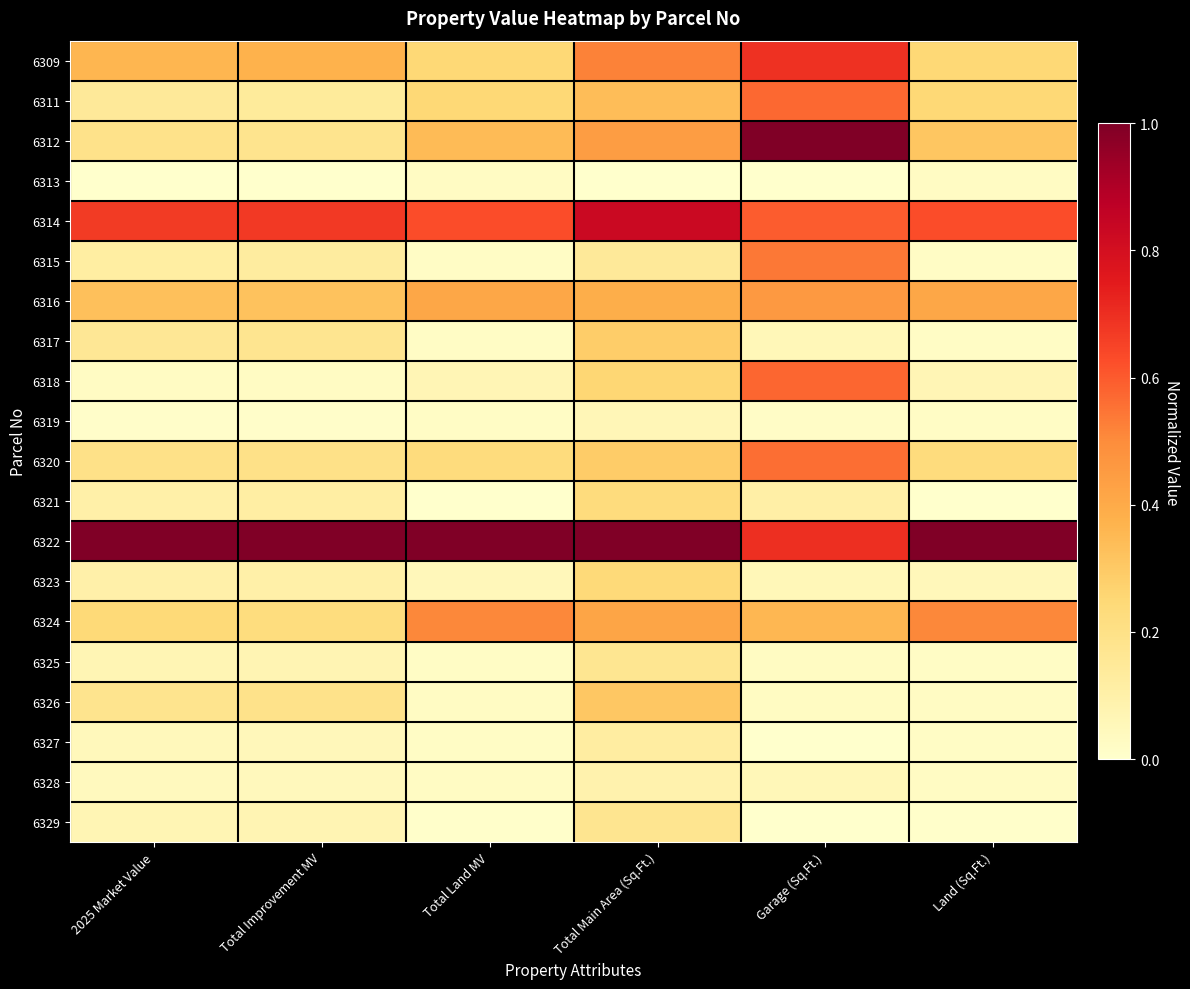

Reading right to left, what are all the values shown in this chart?

6309: Land (Sq.Ft.)=0.2	Garage (Sq.Ft.)=0.7	Total Main Area (Sq.Ft.)=0.5	Total Land MV=0.2	Total Improvement MV=0.4	2025 Market Value=0.4
6311: Land (Sq.Ft.)=0.2	Garage (Sq.Ft.)=0.6	Total Main Area (Sq.Ft.)=0.3	Total Land MV=0.2	Total Improvement MV=0.1	2025 Market Value=0.1
6312: Land (Sq.Ft.)=0.3	Garage (Sq.Ft.)=1.0	Total Main Area (Sq.Ft.)=0.4	Total Land MV=0.3	Total Improvement MV=0.2	2025 Market Value=0.2
6313: Land (Sq.Ft.)=0.0	Garage (Sq.Ft.)=0.0	Total Main Area (Sq.Ft.)=0.0	Total Land MV=0.0	Total Improvement MV=0.0	2025 Market Value=0.0
6314: Land (Sq.Ft.)=0.6	Garage (Sq.Ft.)=0.6	Total Main Area (Sq.Ft.)=0.8	Total Land MV=0.6	Total Improvement MV=0.7	2025 Market Value=0.7
6315: Land (Sq.Ft.)=0.0	Garage (Sq.Ft.)=0.5	Total Main Area (Sq.Ft.)=0.1	Total Land MV=0.0	Total Improvement MV=0.1	2025 Market Value=0.1
6316: Land (Sq.Ft.)=0.4	Garage (Sq.Ft.)=0.5	Total Main Area (Sq.Ft.)=0.4	Total Land MV=0.4	Total Improvement MV=0.3	2025 Market Value=0.3
6317: Land (Sq.Ft.)=0.0	Garage (Sq.Ft.)=0.1	Total Main Area (Sq.Ft.)=0.3	Total Land MV=0.0	Total Improvement MV=0.2	2025 Market Value=0.2
6318: Land (Sq.Ft.)=0.1	Garage (Sq.Ft.)=0.6	Total Main Area (Sq.Ft.)=0.3	Total Land MV=0.1	Total Improvement MV=0.0	2025 Market Value=0.0
6319: Land (Sq.Ft.)=0.0	Garage (Sq.Ft.)=0.0	Total Main Area (Sq.Ft.)=0.1	Total Land MV=0.0	Total Improvement MV=0.0	2025 Market Value=0.0
6320: Land (Sq.Ft.)=0.2	Garage (Sq.Ft.)=0.6	Total Main Area (Sq.Ft.)=0.3	Total Land MV=0.2	Total Improvement MV=0.2	2025 Market Value=0.2
6321: Land (Sq.Ft.)=0.0	Garage (Sq.Ft.)=0.1	Total Main Area (Sq.Ft.)=0.2	Total Land MV=0.0	Total Improvement MV=0.1	2025 Market Value=0.1
6322: Land (Sq.Ft.)=1.0	Garage (Sq.Ft.)=0.7	Total Main Area (Sq.Ft.)=1.0	Total Land MV=1.0	Total Improvement MV=1.0	2025 Market Value=1.0
6323: Land (Sq.Ft.)=0.1	Garage (Sq.Ft.)=0.1	Total Main Area (Sq.Ft.)=0.2	Total Land MV=0.1	Total Improvement MV=0.1	2025 Market Value=0.1
6324: Land (Sq.Ft.)=0.5	Garage (Sq.Ft.)=0.4	Total Main Area (Sq.Ft.)=0.4	Total Land MV=0.5	Total Improvement MV=0.2	2025 Market Value=0.2
6325: Land (Sq.Ft.)=0.0	Garage (Sq.Ft.)=0.0	Total Main Area (Sq.Ft.)=0.2	Total Land MV=0.0	Total Improvement MV=0.1	2025 Market Value=0.1
6326: Land (Sq.Ft.)=0.0	Garage (Sq.Ft.)=0.0	Total Main Area (Sq.Ft.)=0.3	Total Land MV=0.0	Total Improvement MV=0.2	2025 Market Value=0.2
6327: Land (Sq.Ft.)=0.0	Garage (Sq.Ft.)=0.0	Total Main Area (Sq.Ft.)=0.1	Total Land MV=0.0	Total Improvement MV=0.1	2025 Market Value=0.1
6328: Land (Sq.Ft.)=0.0	Garage (Sq.Ft.)=0.1	Total Main Area (Sq.Ft.)=0.1	Total Land MV=0.0	Total Improvement MV=0.0	2025 Market Value=0.0
6329: Land (Sq.Ft.)=0.0	Garage (Sq.Ft.)=0.0	Total Main Area (Sq.Ft.)=0.2	Total Land MV=0.0	Total Improvement MV=0.1	2025 Market Value=0.1